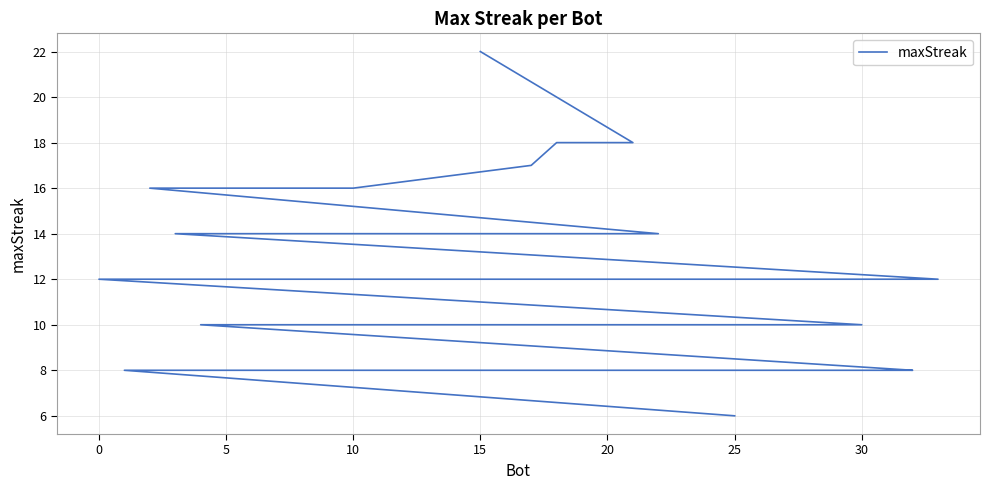

Does the chart display data point markers on the line(s)?

No